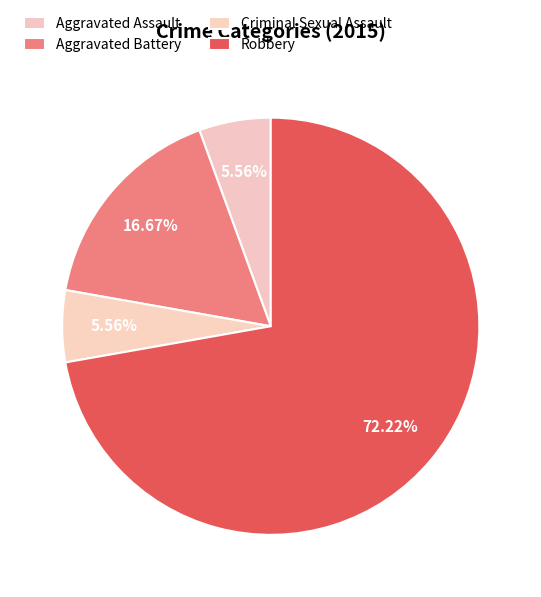

Count the number of slices in the pie.

4